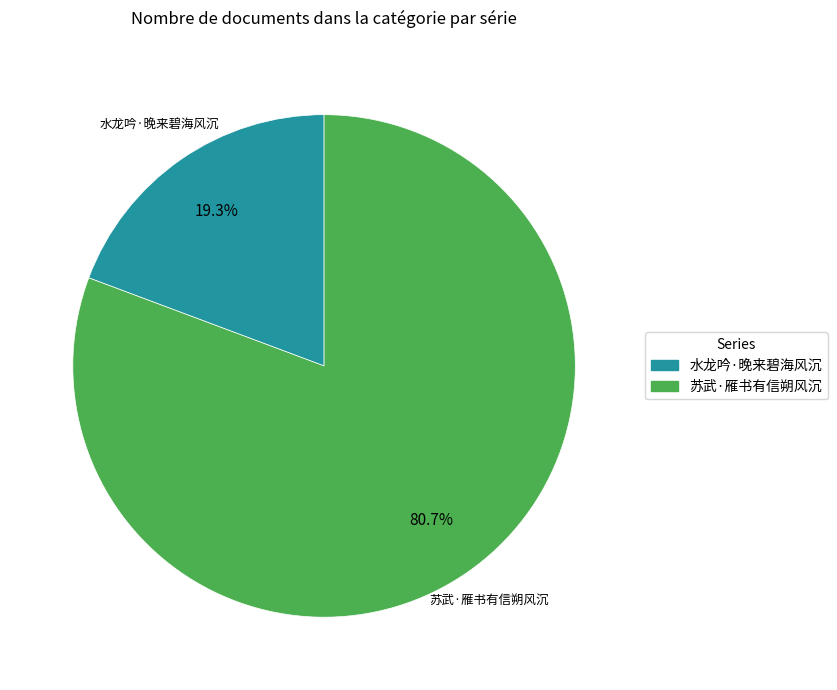

To the nearest percent, what is the combined percentage of 水龙吟·晚来碧海风沉 and 苏武·雁书有信朔风沉?

100%